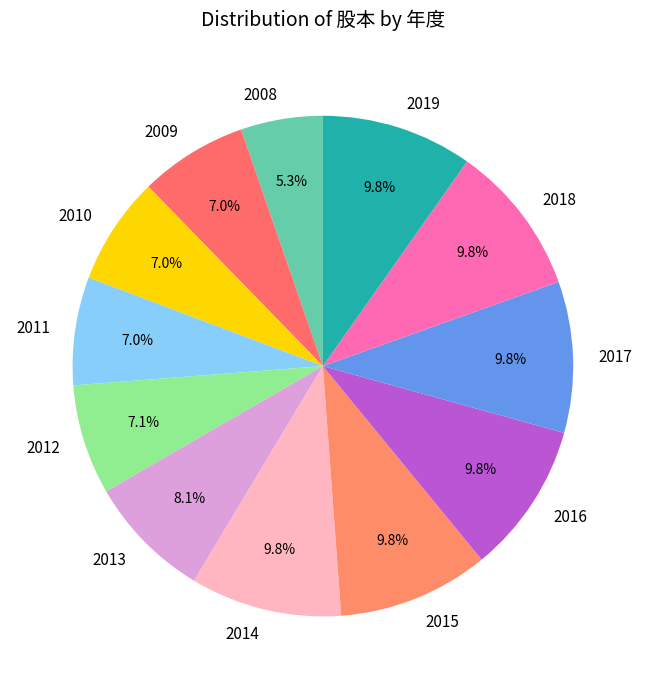

What is the smallest slice in the pie chart?

2008